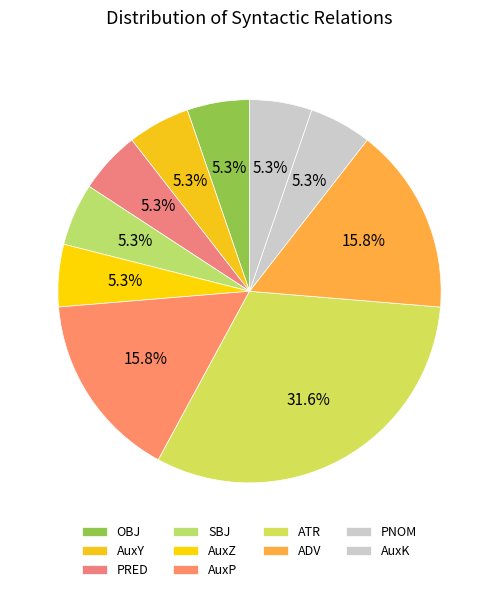

To the nearest percent, what is the difference between the ATR and AuxP slice percentages?

16%